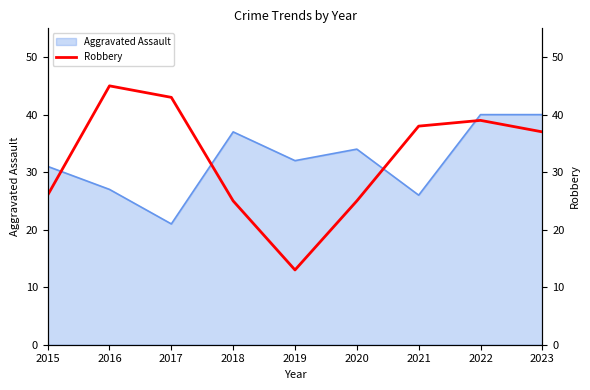

How many lines are shown in the chart?

1